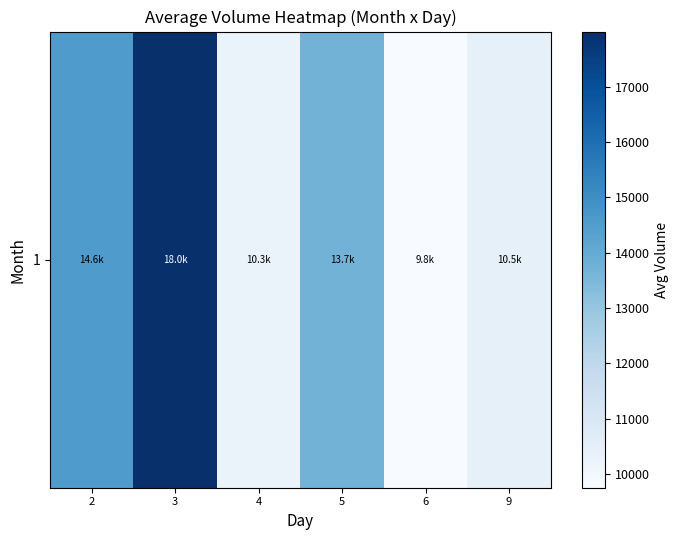

What is the greatest value displayed?

17998.4